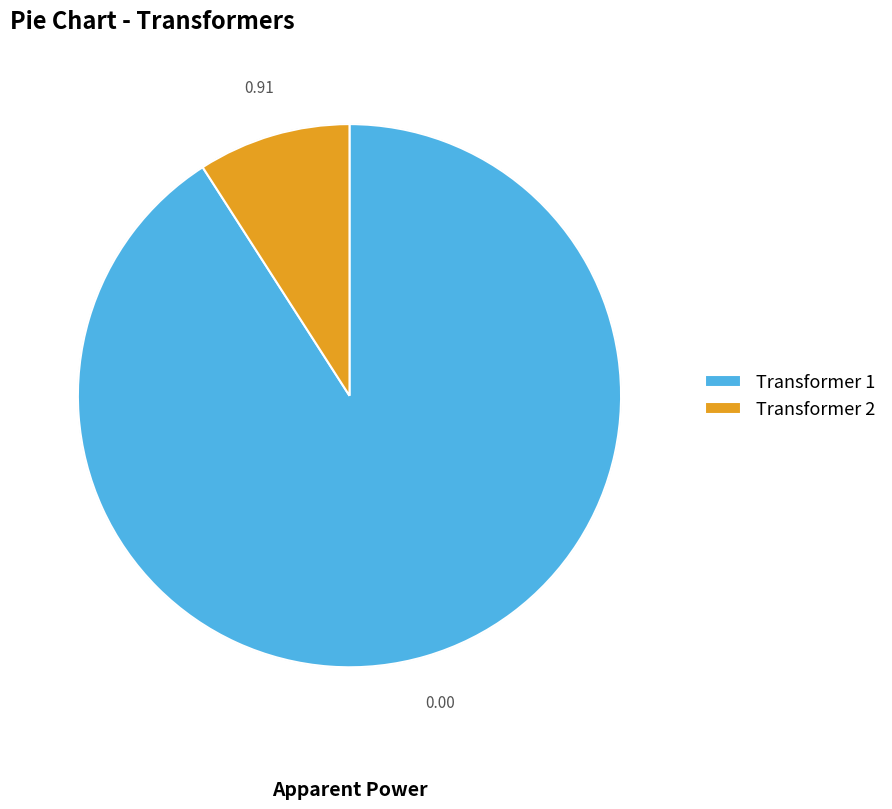

How many slices are in this pie chart?

2